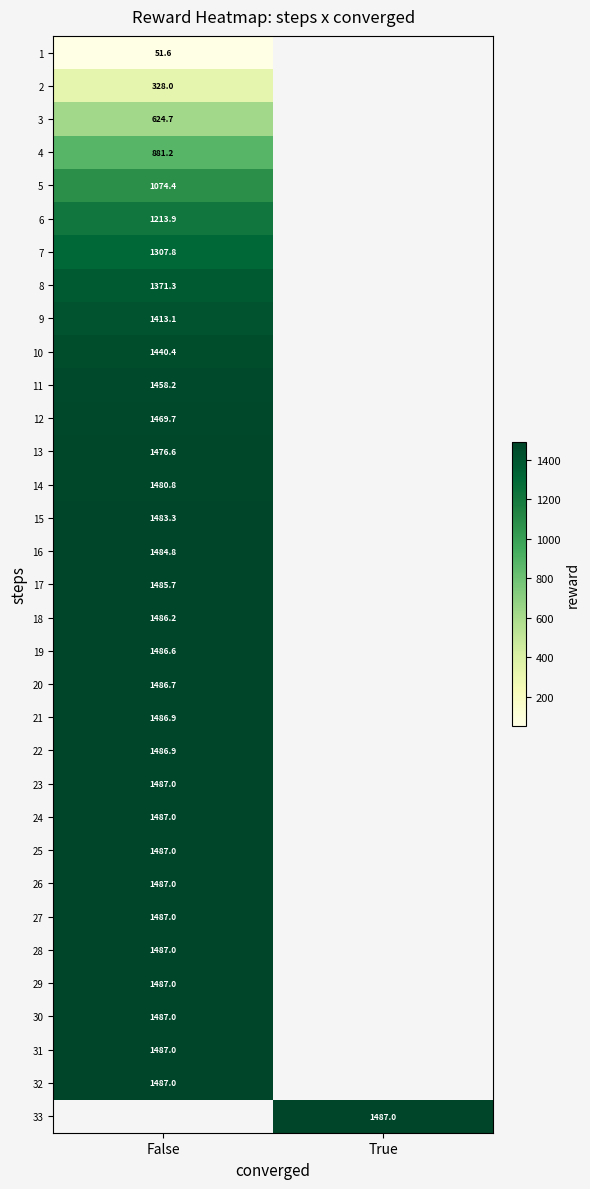

Is it true that 4 equals 387.6 at False?

False